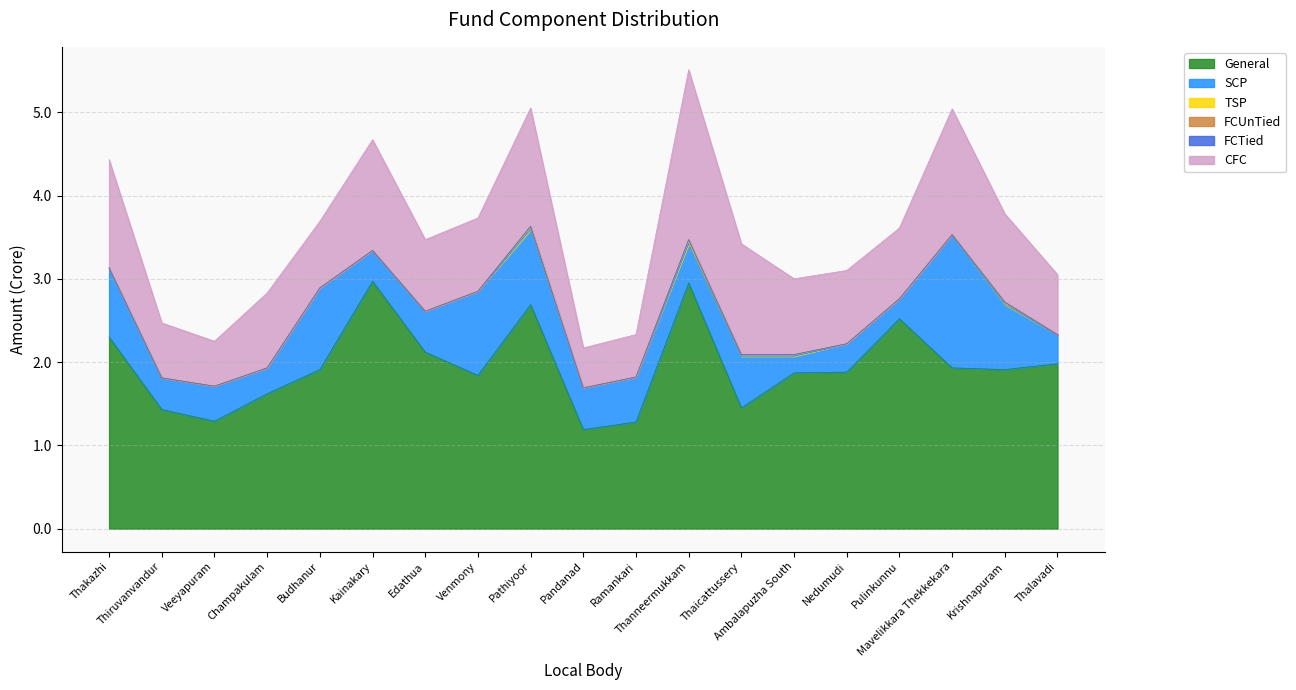

Is it true that FCTied equals 0.0 at Mavelikkara Thekkekara?

True